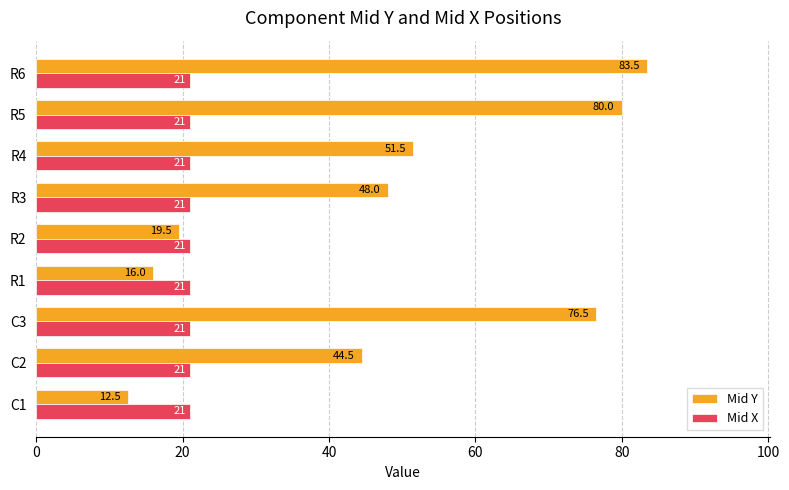

Is it true that Mid X equals 13.5 at R3?

False